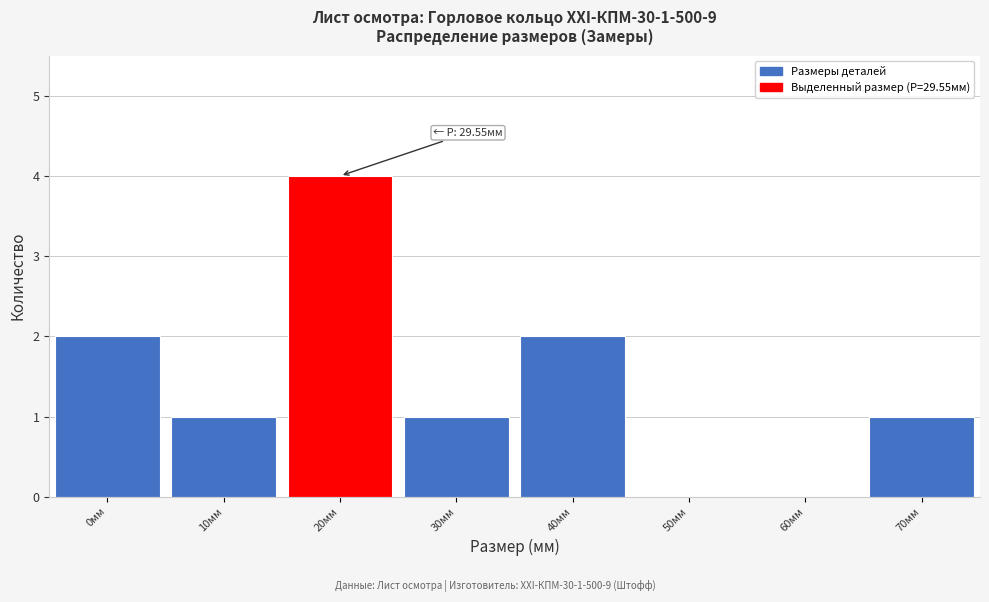

Reading left to right, extract all data points from this chart.

0мм=2	10мм=1	20мм=4	30мм=1	40мм=2	50мм=0	60мм=0	70мм=1